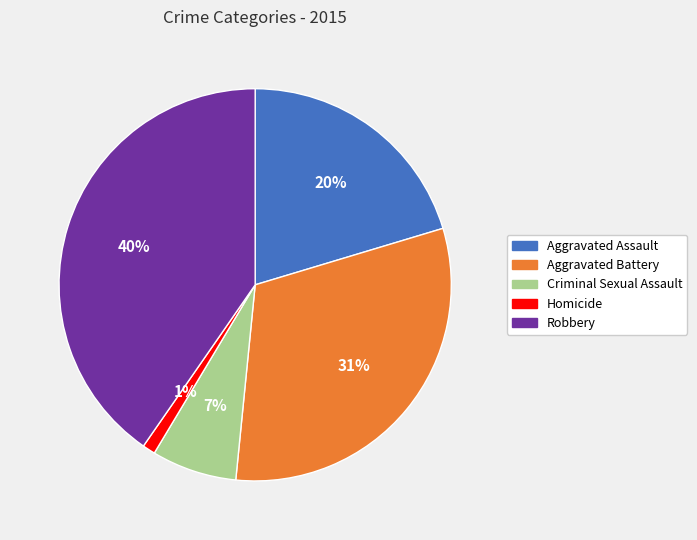

What is the smallest slice in the pie chart?

Homicide